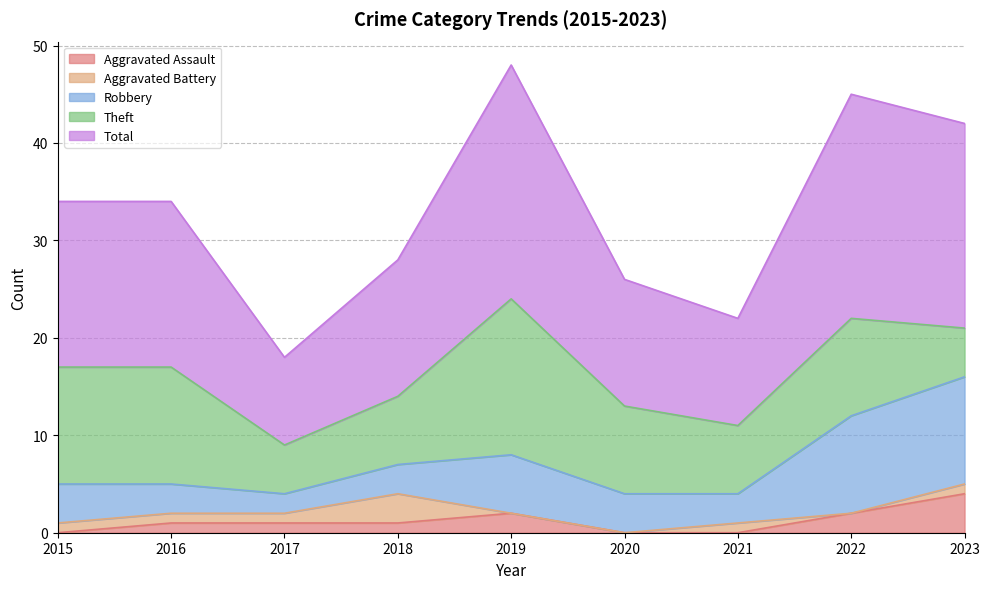

What value does the Robbery series have at 2020?

4